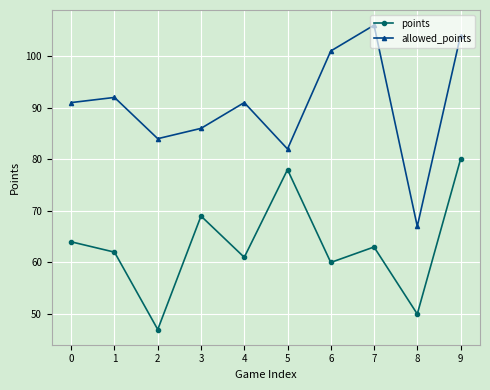

How many categories are shown in the chart?

10